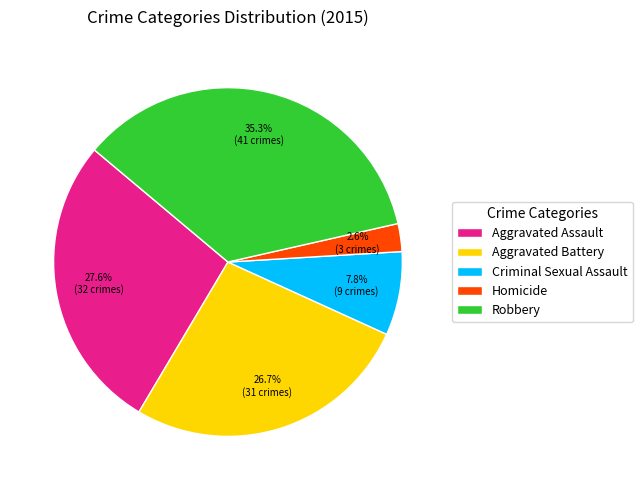

Is there any slice that represents more than half of the pie?

No